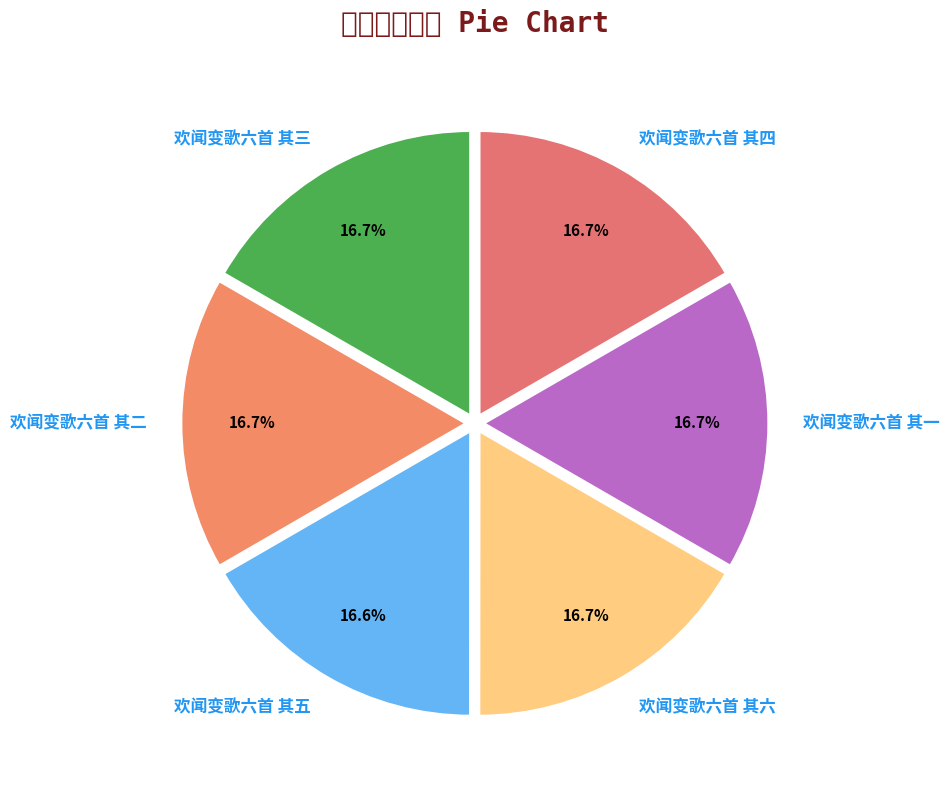

What portion of the pie excludes 欢闻变歌六首 其五?

83.4%